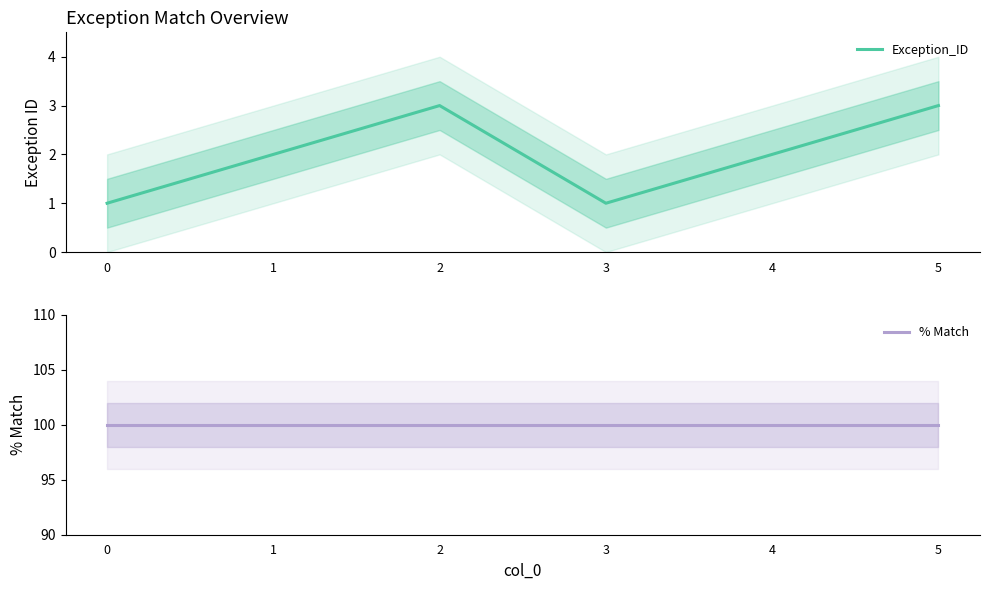

The Exception_ID series shows 1 at 3. True or false?

True